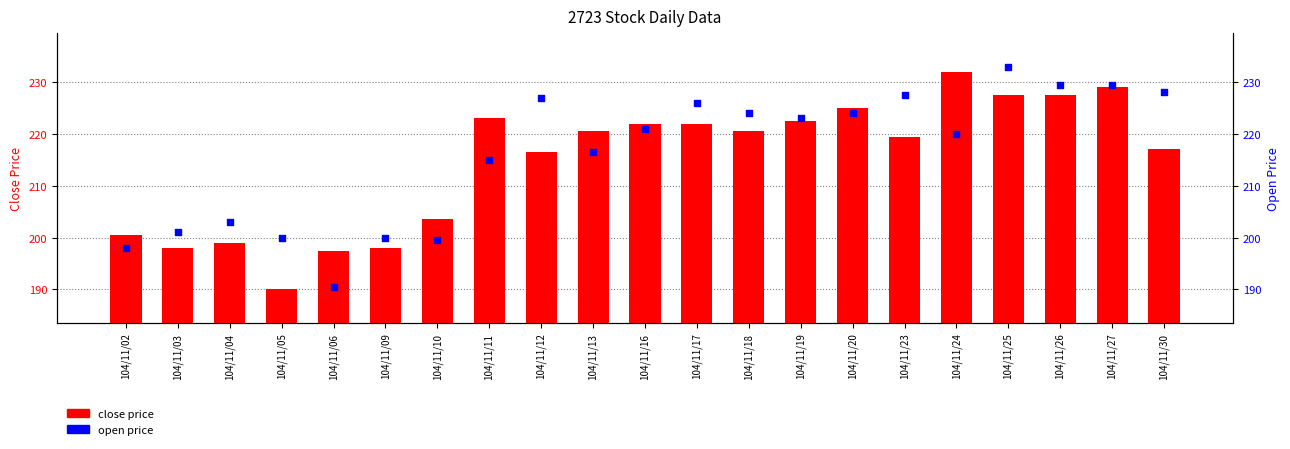

Which series has the widest spread of Y values?

open price